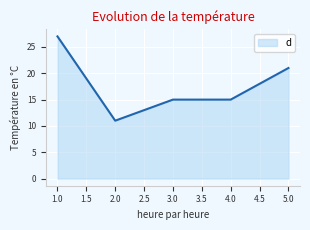

Approximately how many times larger is the value at 2.0 compared to 5.0?

0.5